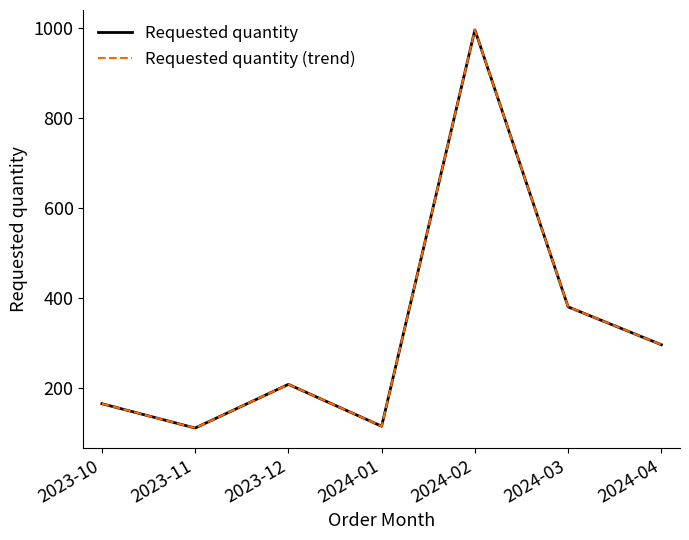

What is the highest value of the Requested quantity series?

996